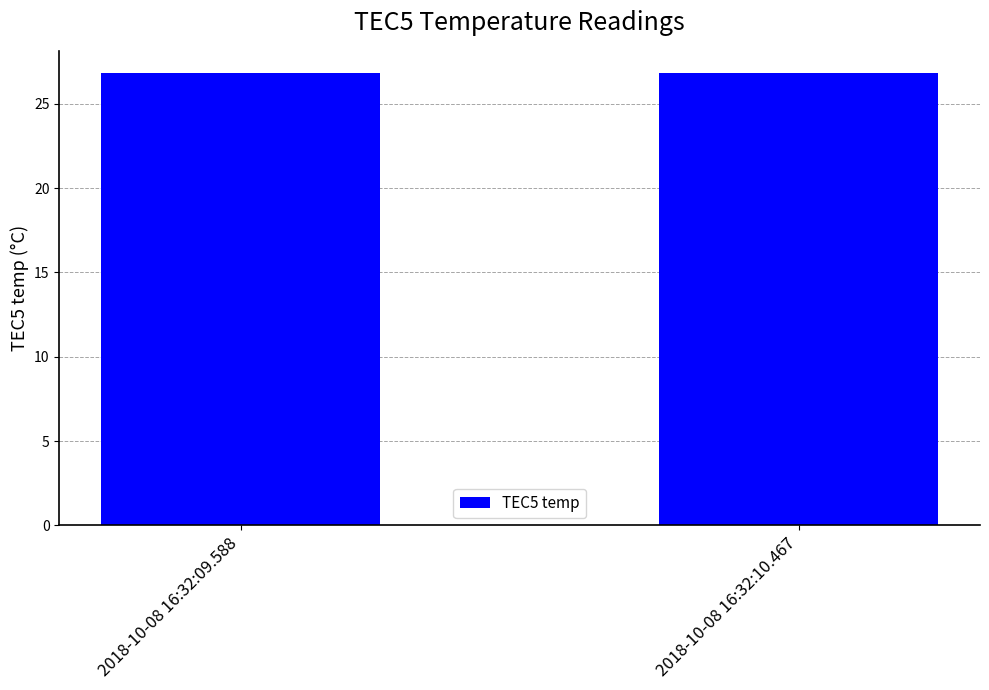

What is the sum of the values at 2018-10-08 16:32:09.588 and 2018-10-08 16:32:10.467?

53.6